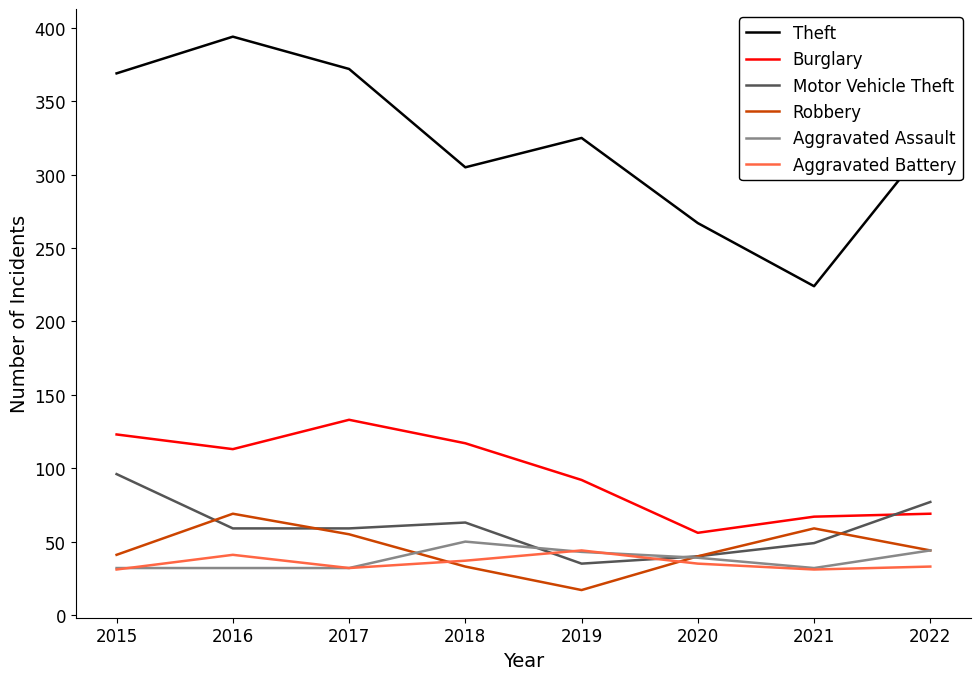

At which label does Burglary reach its minimum?

2020